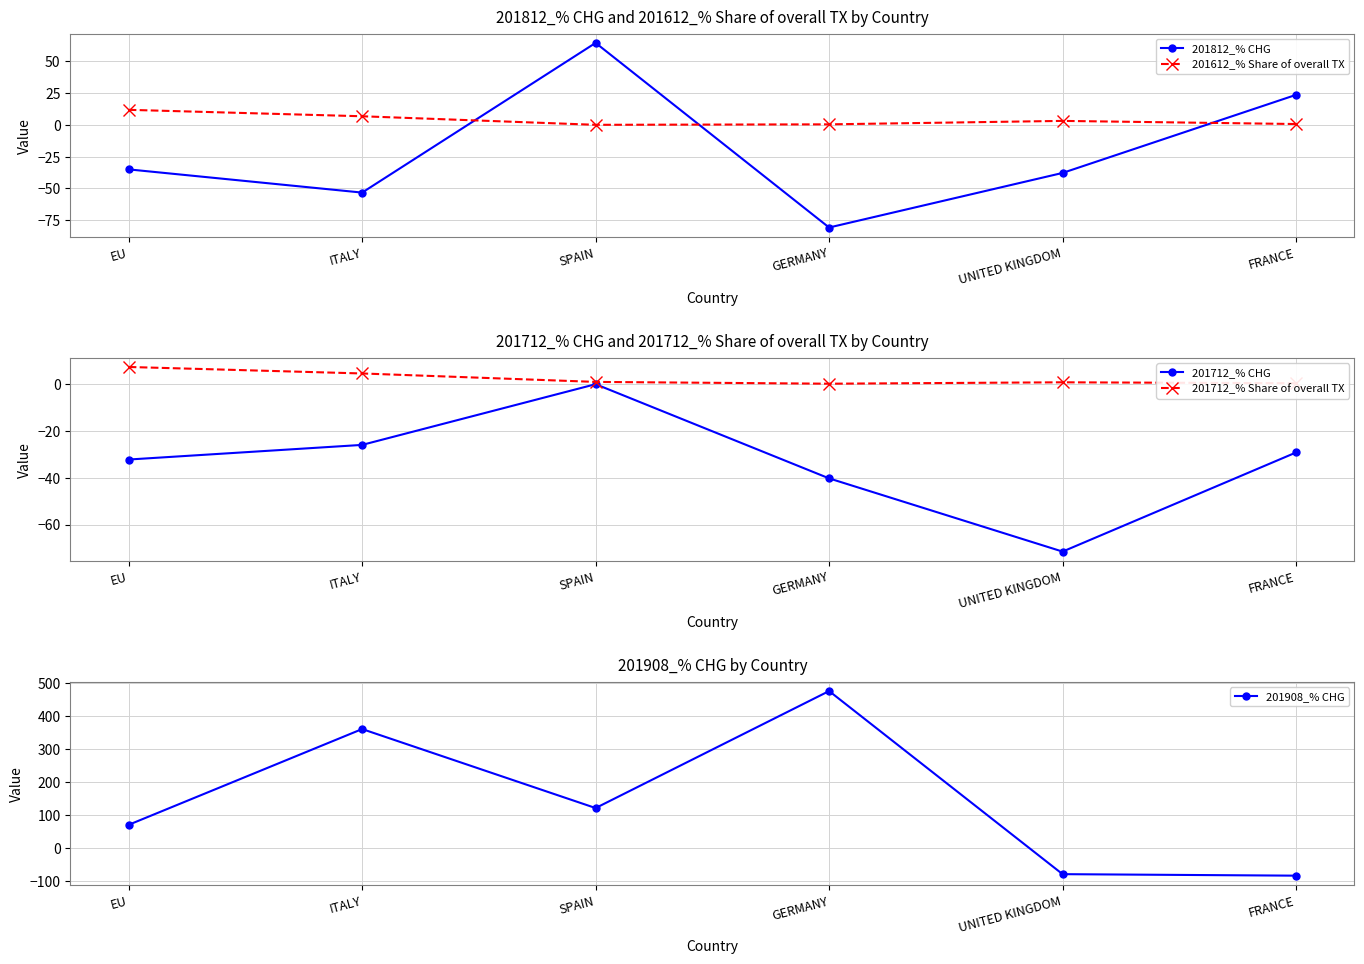

What is the minimum value shown in the chart?

-83.7